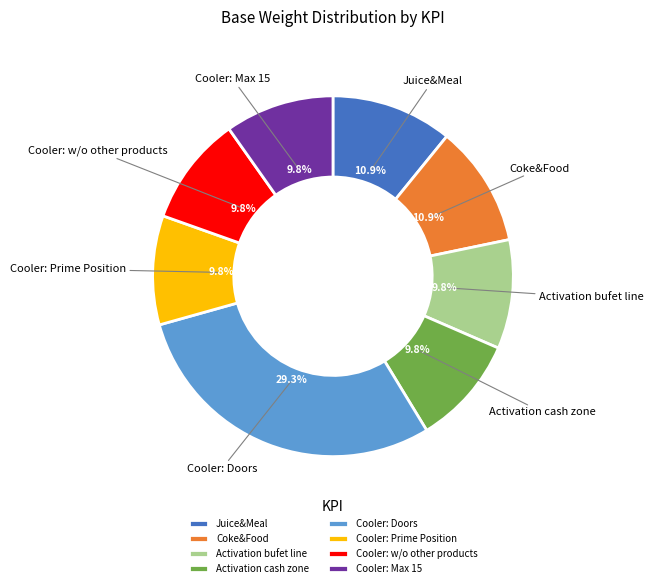

How many segments does this pie chart have?

8